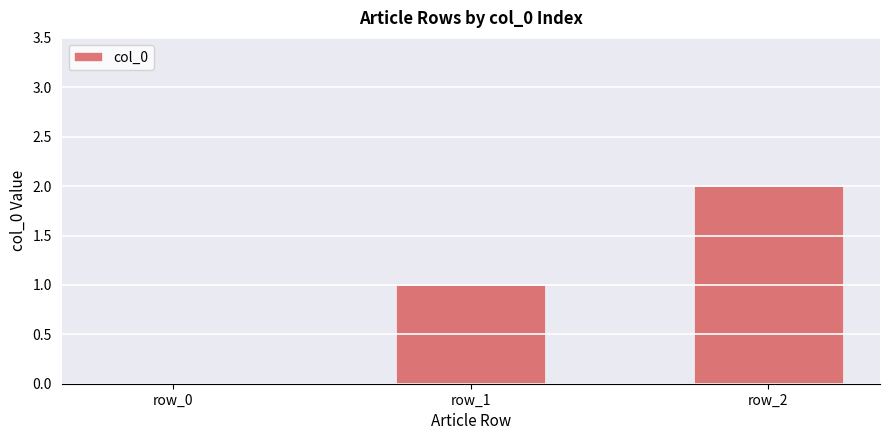

Which label corresponds to the largest value in the chart?

row_2